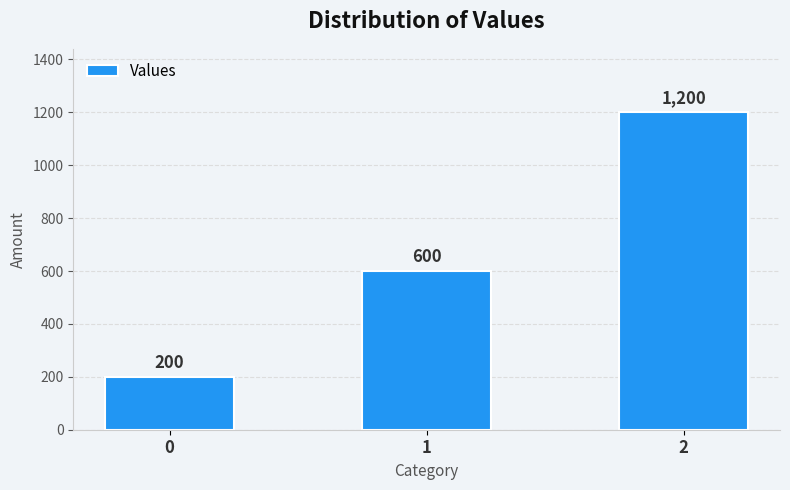

Rank the categories by value from lowest to highest.

0, 1, 2